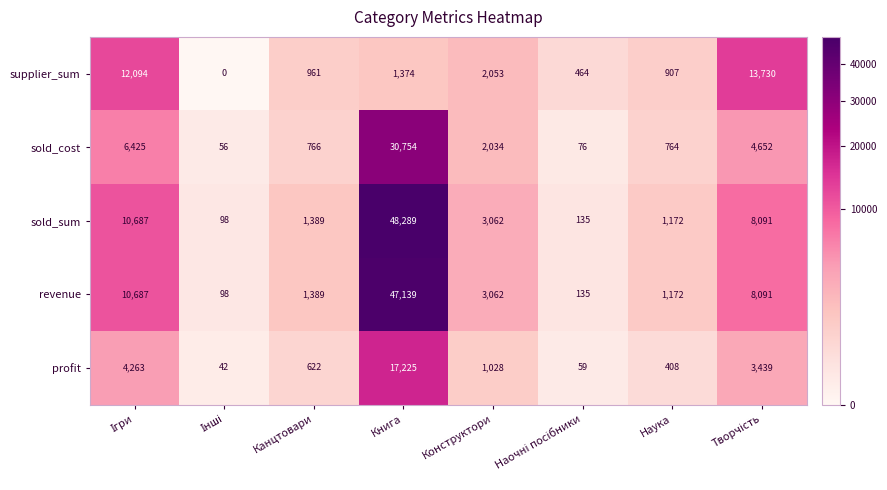

What is the sum of all revenue values?

71773